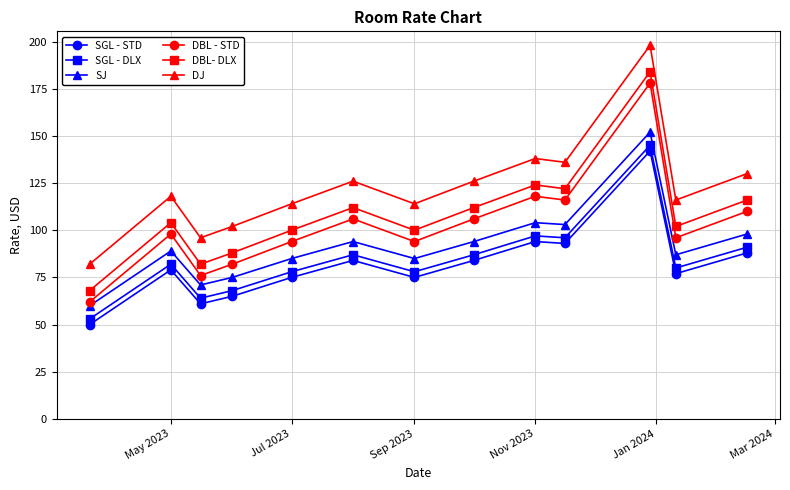

What is the sum of all DJ values?

1596